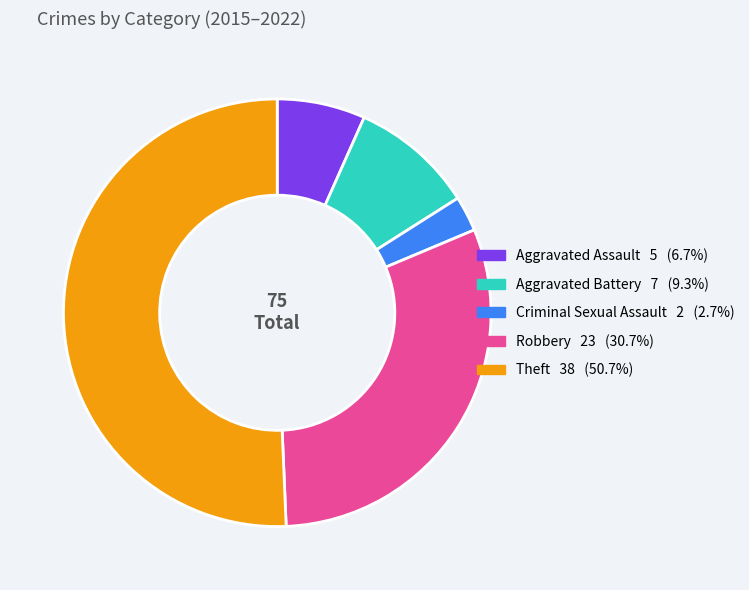

Which category accounts for the majority?

Theft